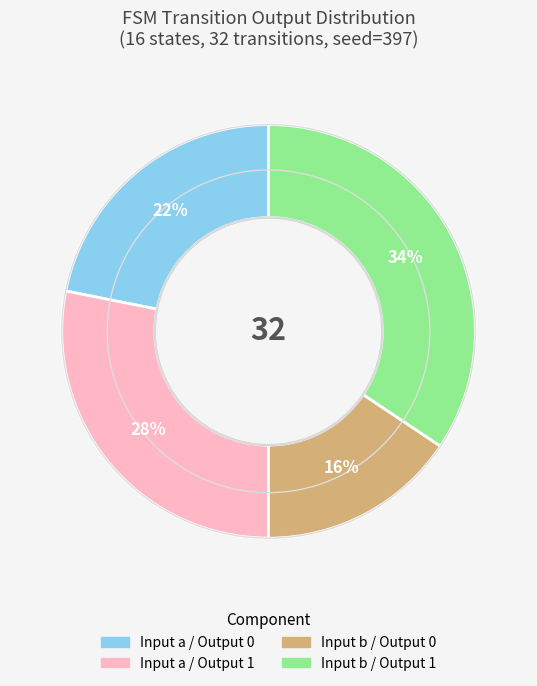

To the nearest percent, what is the average slice percentage?

25%